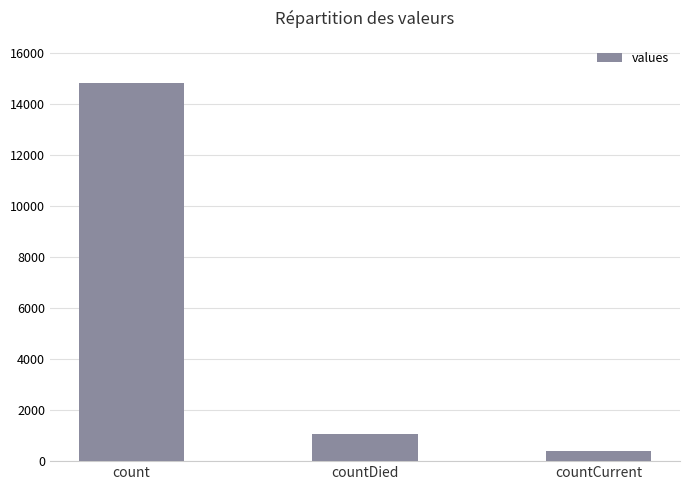

List the labels in order of value, largest first.

count, countDied, countCurrent